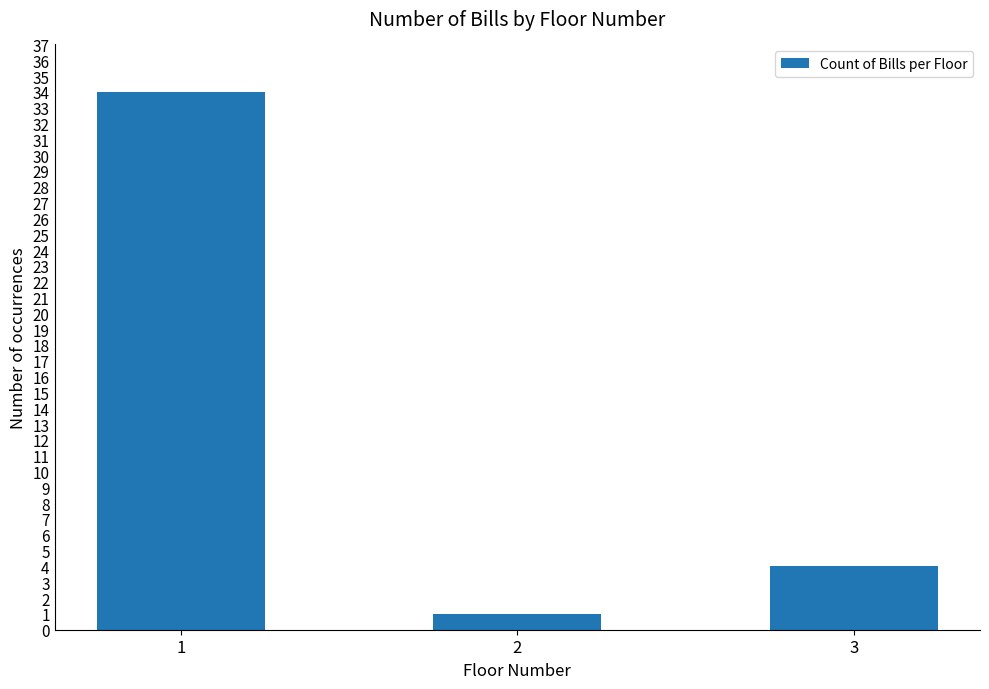

Is it true that the value at 1 is 48?

False